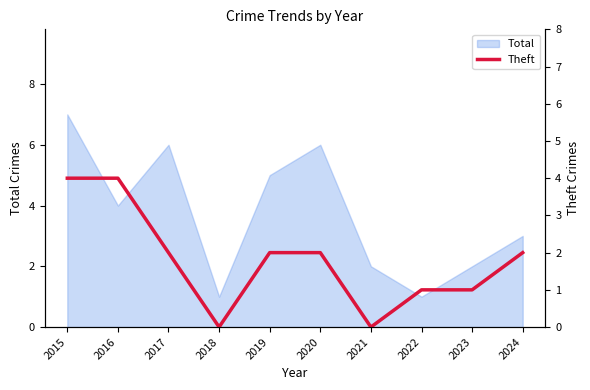

True or false: Total has a value of 6 at 2017.

True